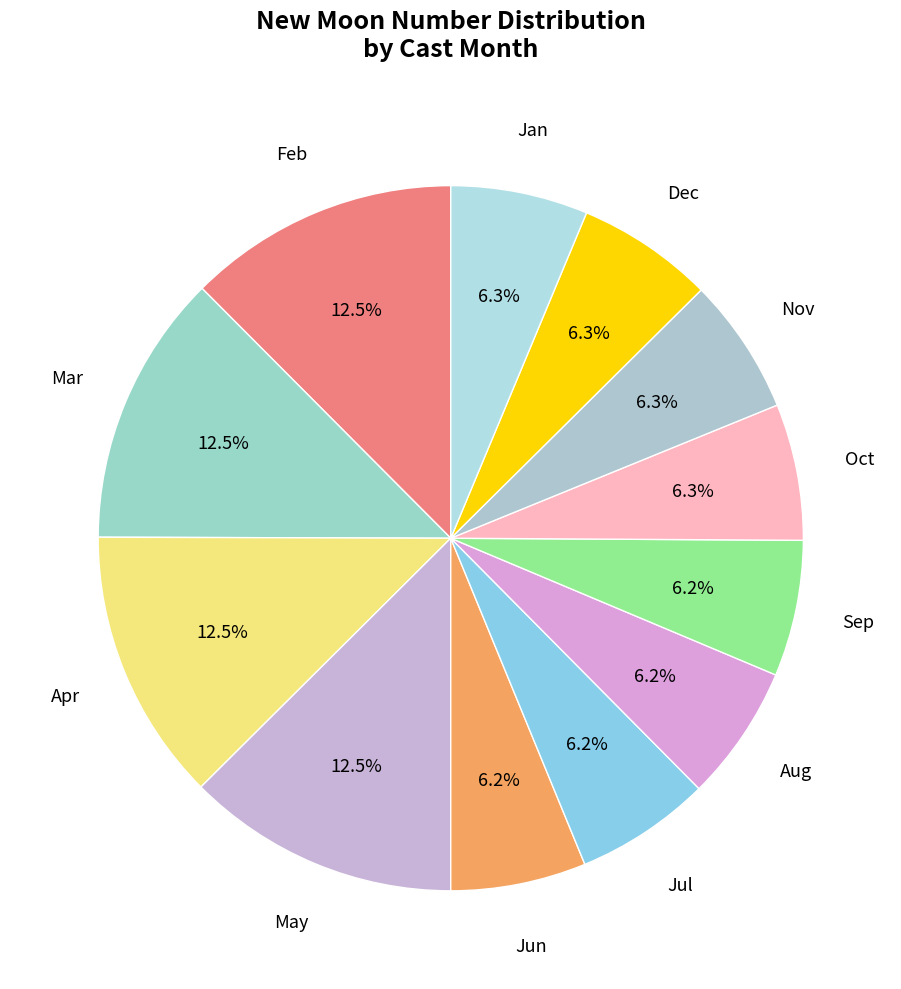

How many segments does this pie chart have?

12